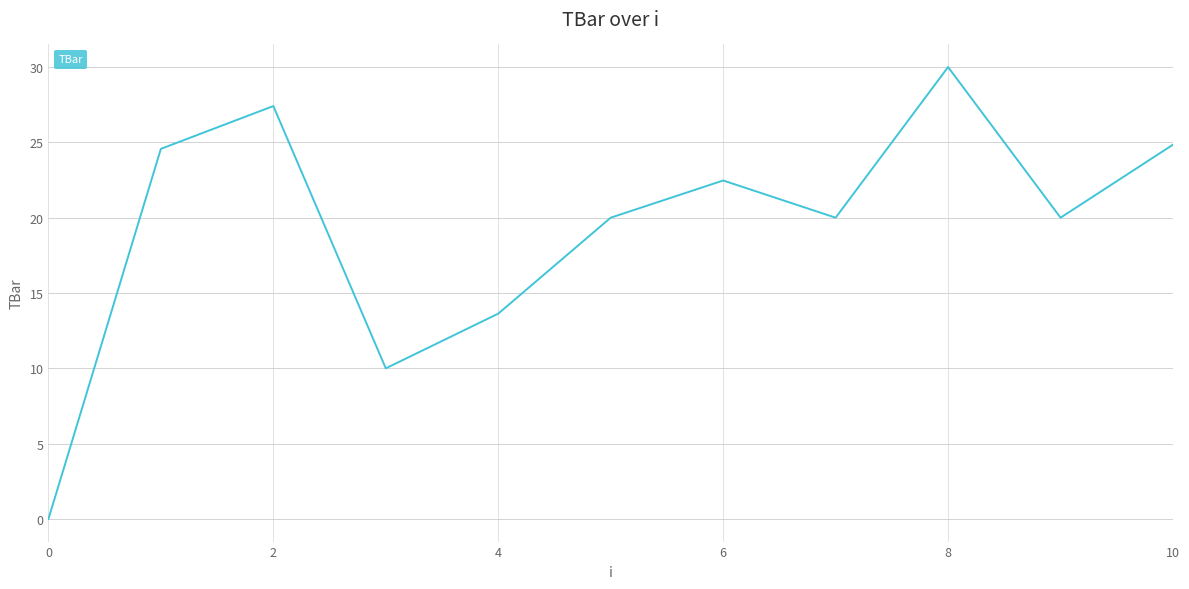

What is the maximum value shown in the chart?

30.0